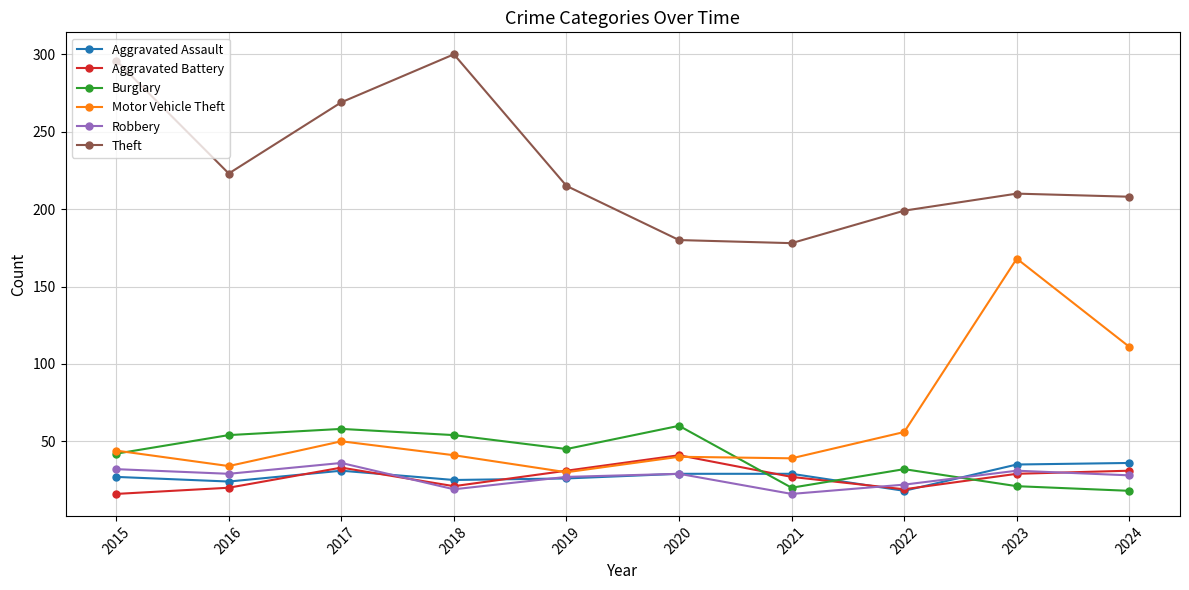

What is the lowest value of the Robbery series?

16